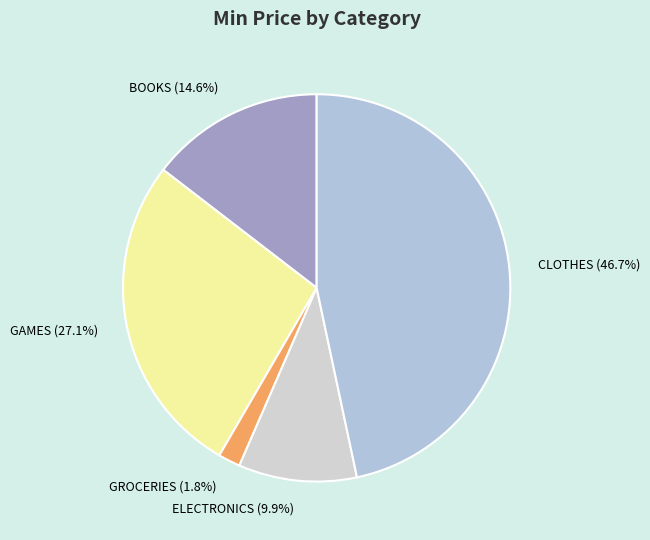

Count the number of slices in the pie.

5